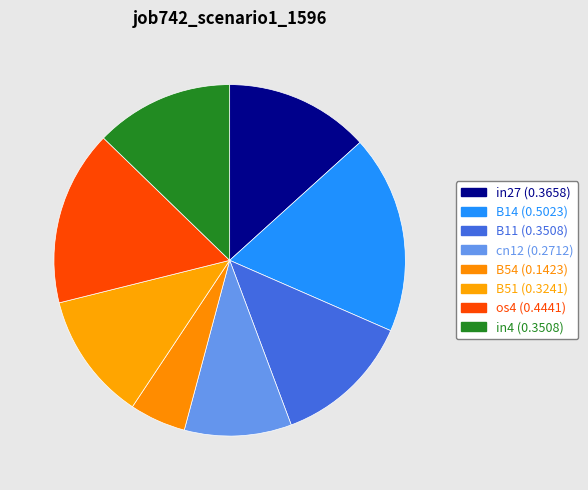

How many segments does this pie chart have?

8